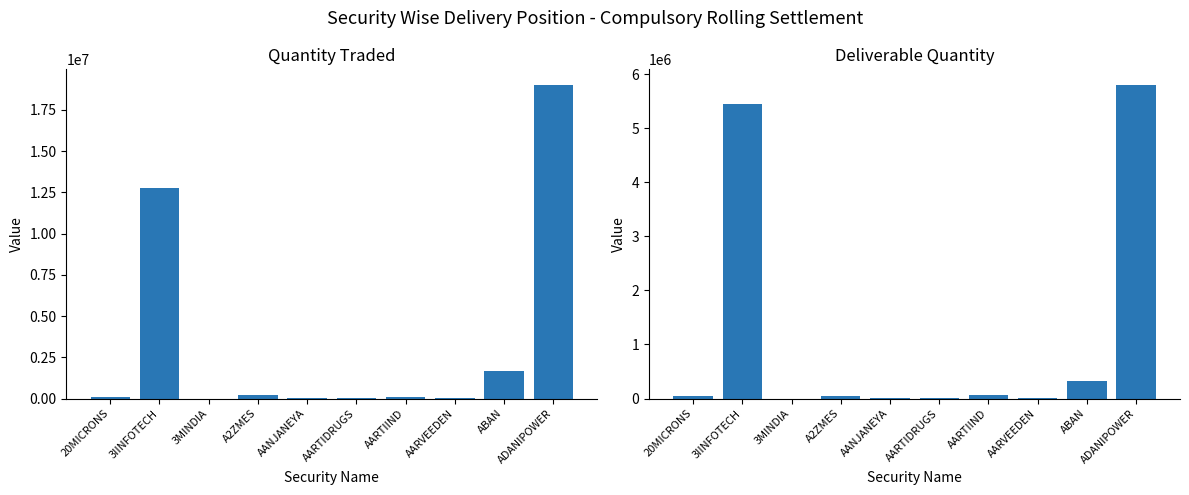

At which category is the sum across all series the highest?

ADANIPOWER